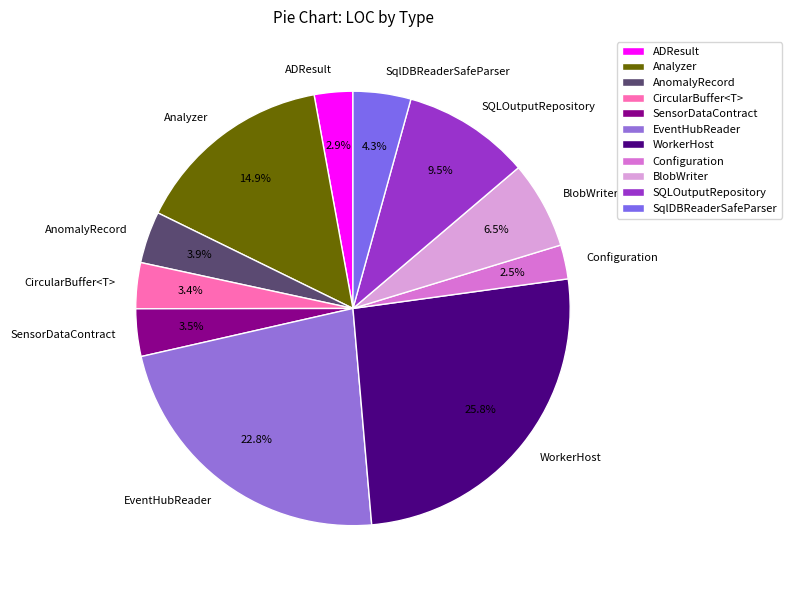

To the nearest percent, what is the difference between the largest and smallest slice percentages?

23%